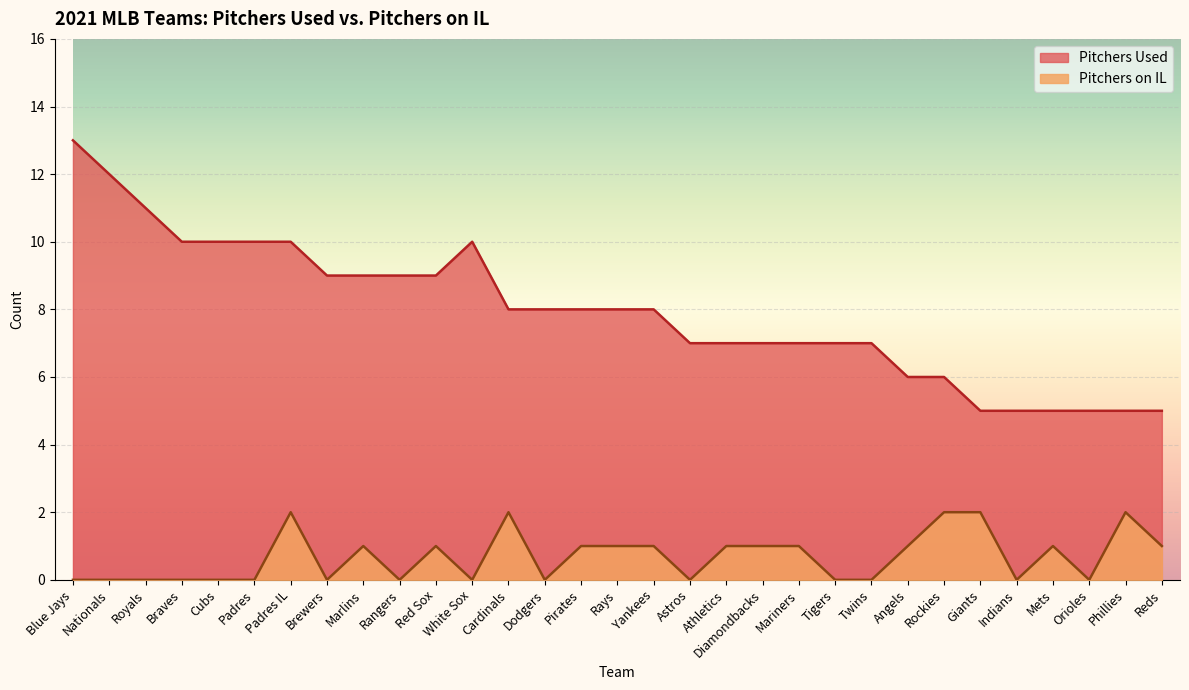

True or false: Pitchers Used has more than 0 points higher than both neighbors.

True